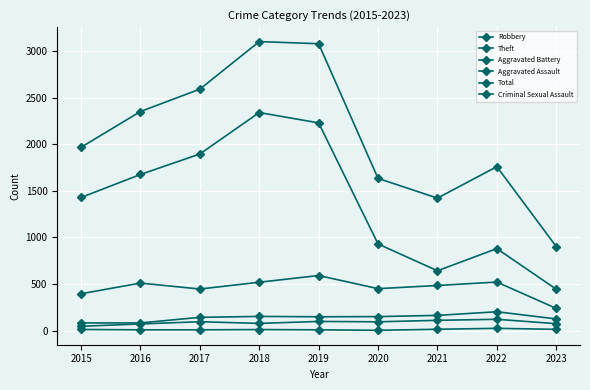

What is the value of the Aggravated Assault point at the 8th from the left?

121